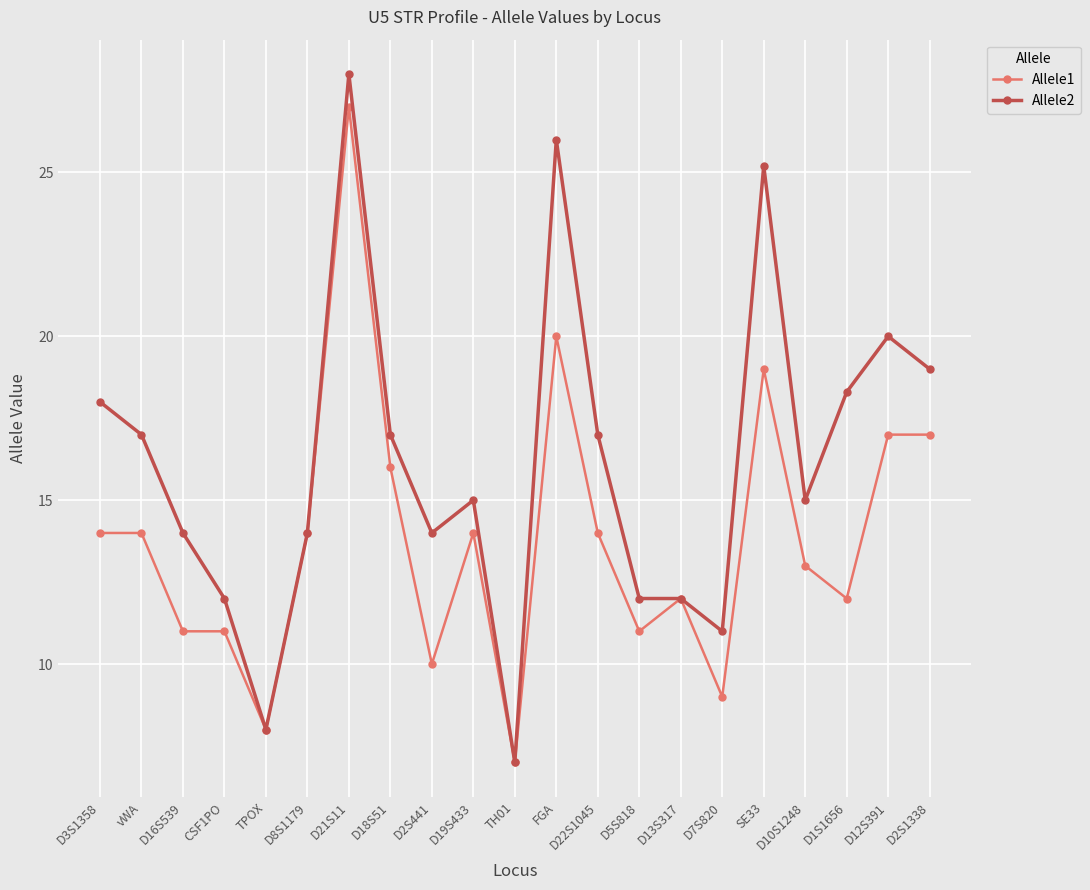

Count the number of data series in this chart.

2